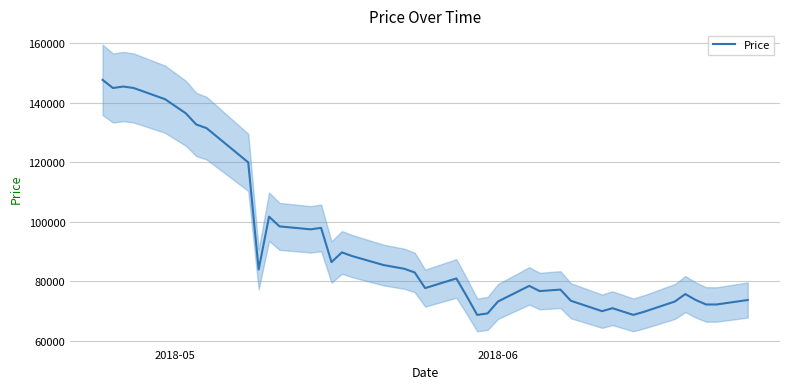

How many data points does each series have?

40